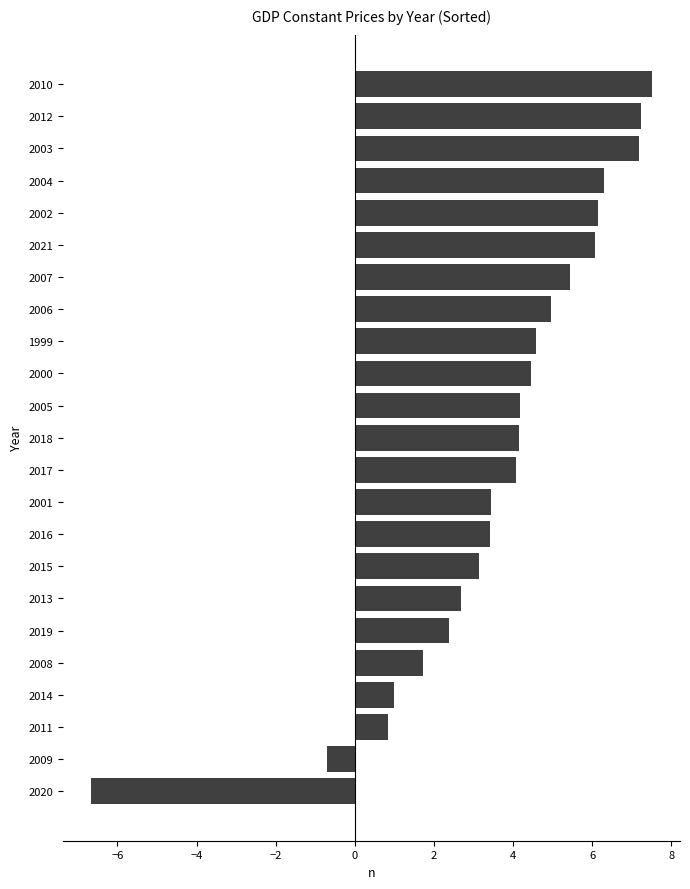

Are the bars grouped side by side (vs. stacked)?

No